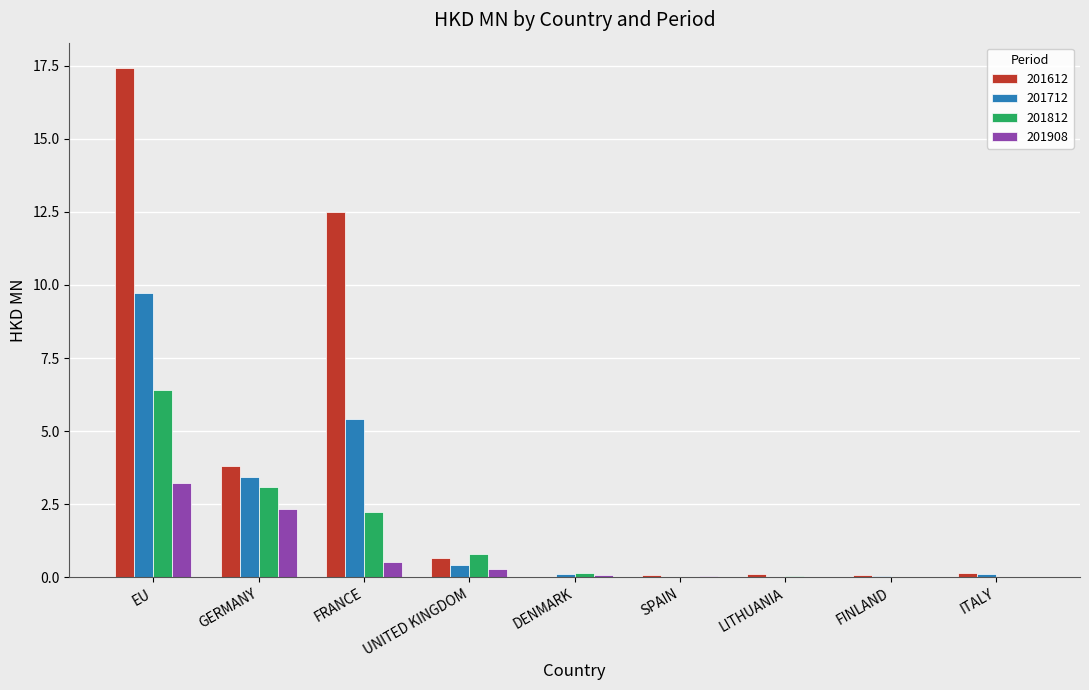

What is the highest value of the 201812 series?

6.4